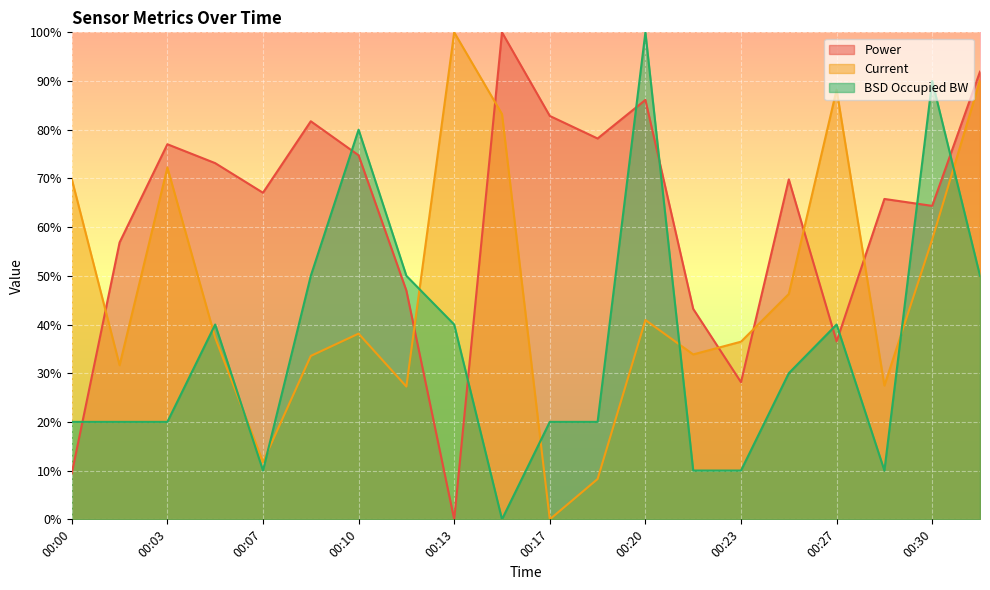

What are all the series names shown in the legend?

Power, Current, BSD Occupied BW